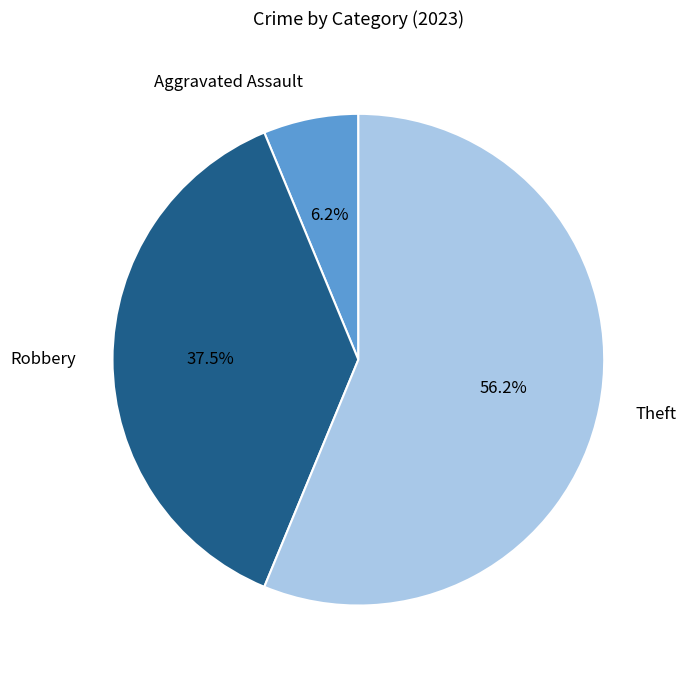

Between Aggravated Assault and Robbery, which is larger?

Robbery